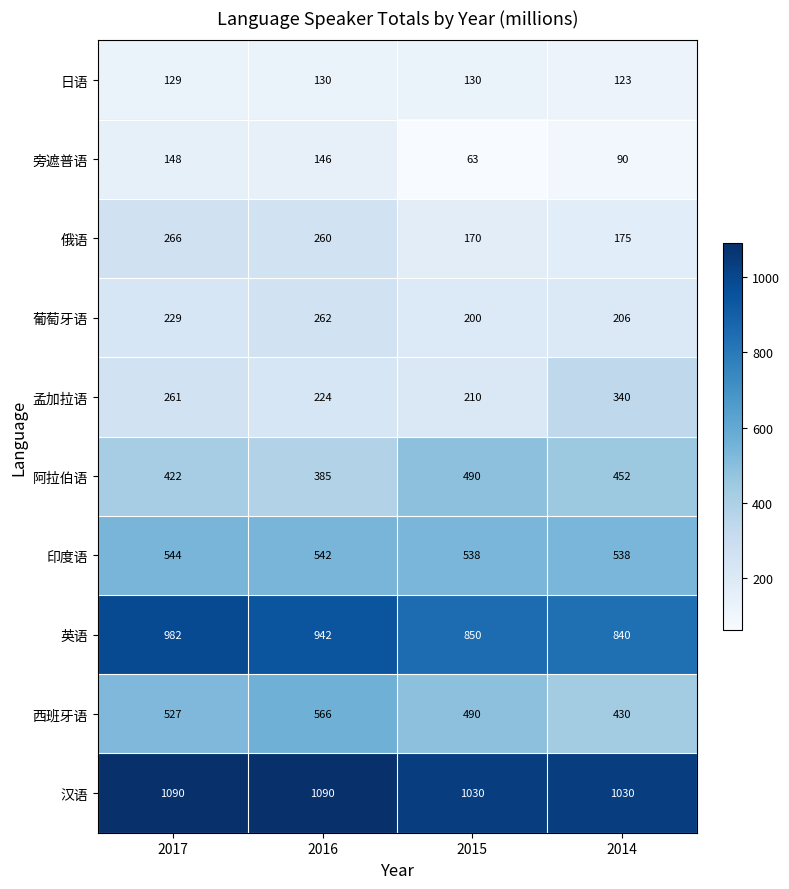

What is the difference between the 旁遮普语 values at 2016 and 2015?

83